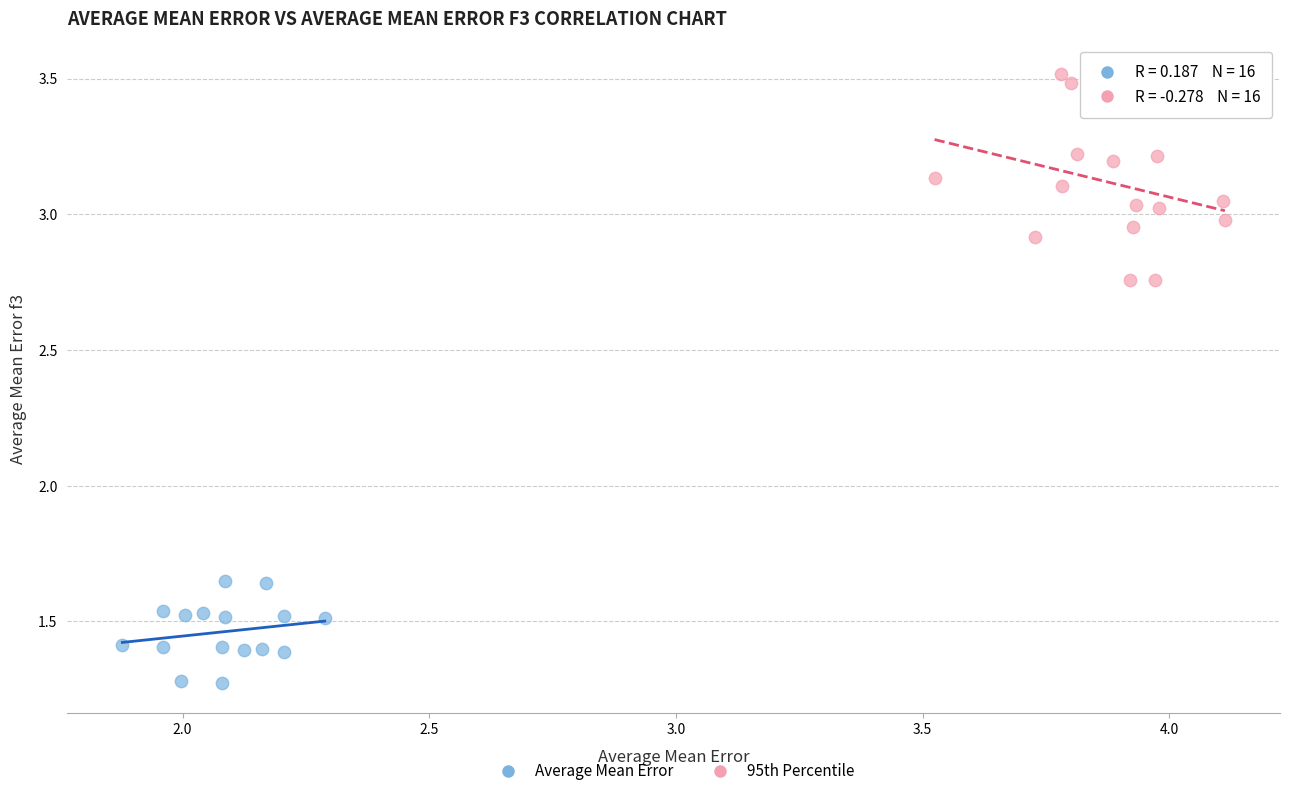

Which series reaches the maximum Y coordinate?

95th Percentile